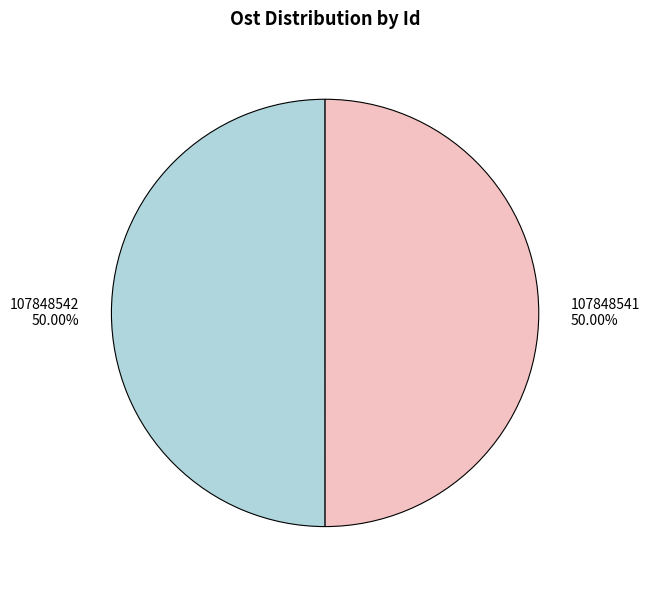

How many segments does this pie chart have?

2